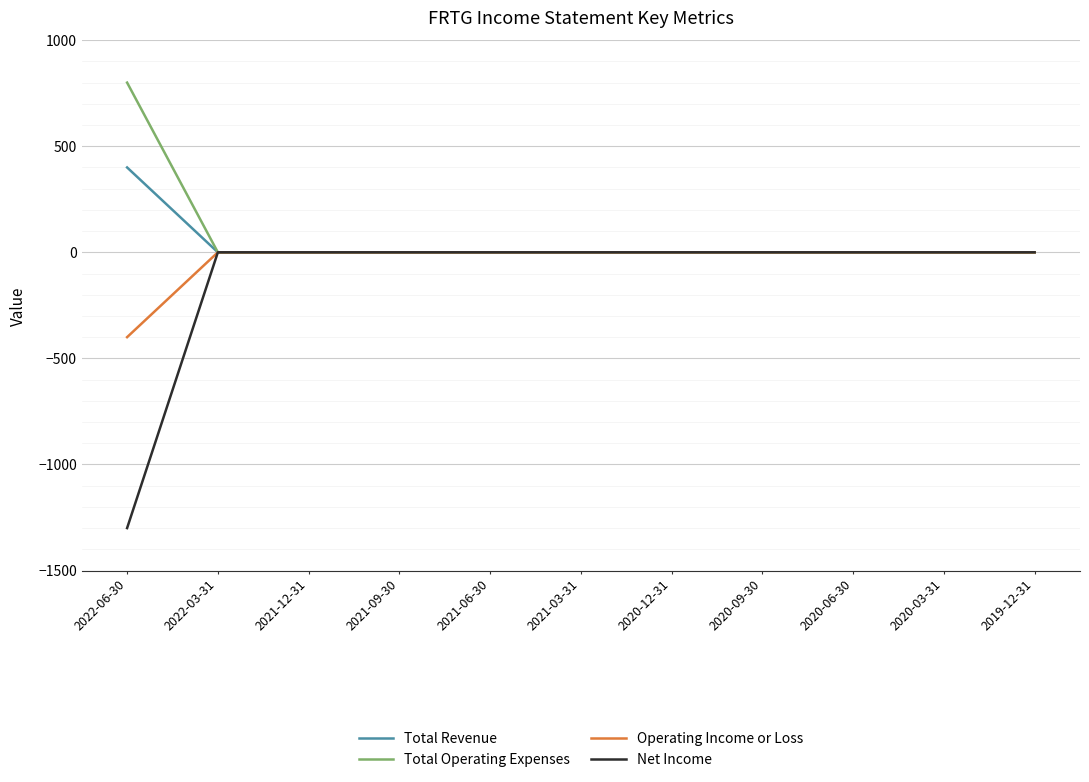

What is the sum of all Net Income values?

-1300